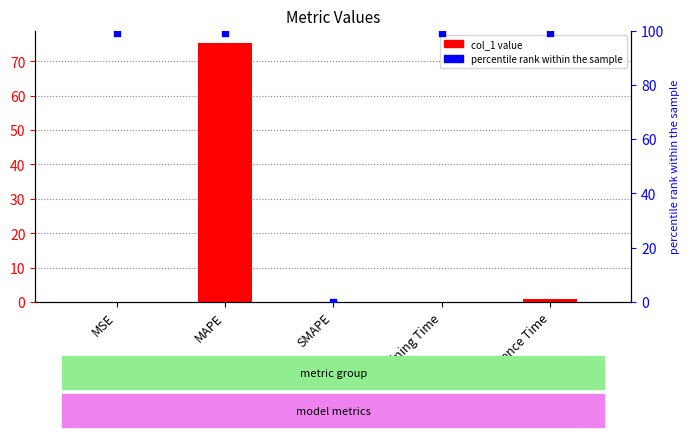

At which category is the sum across all series the highest?

MAPE